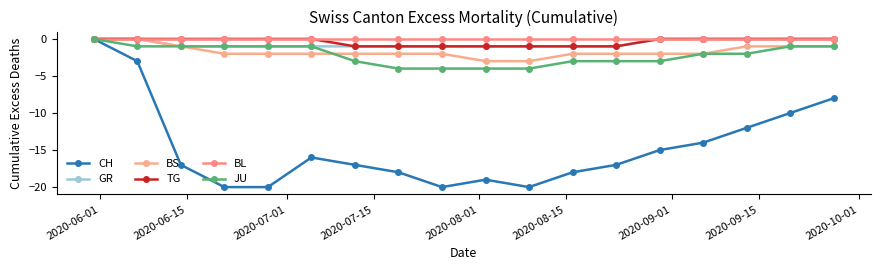

How many lines are shown in the chart?

6